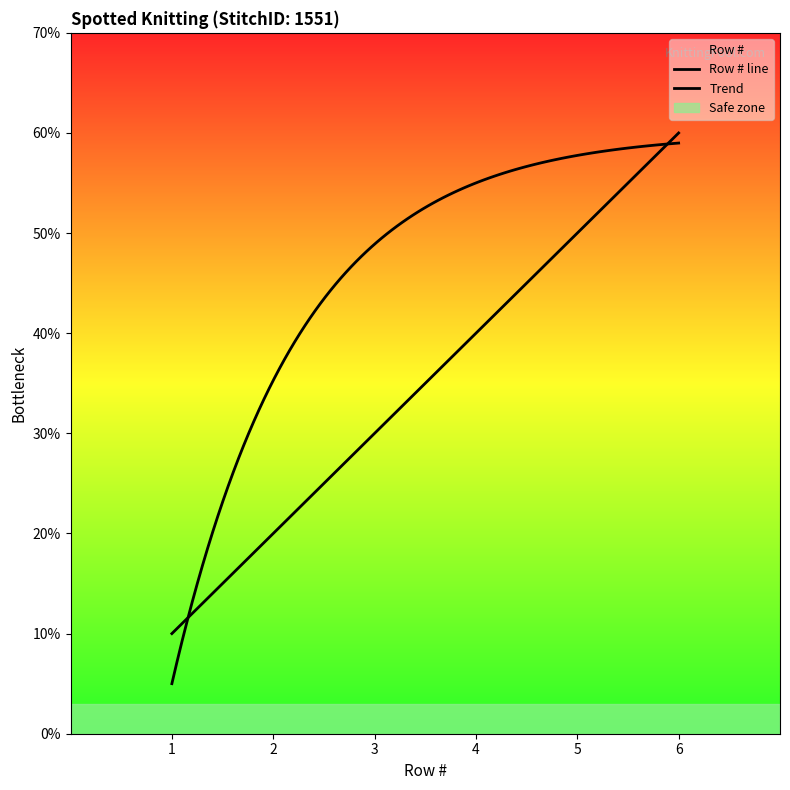

Does the chart display data point markers on the line(s)?

No